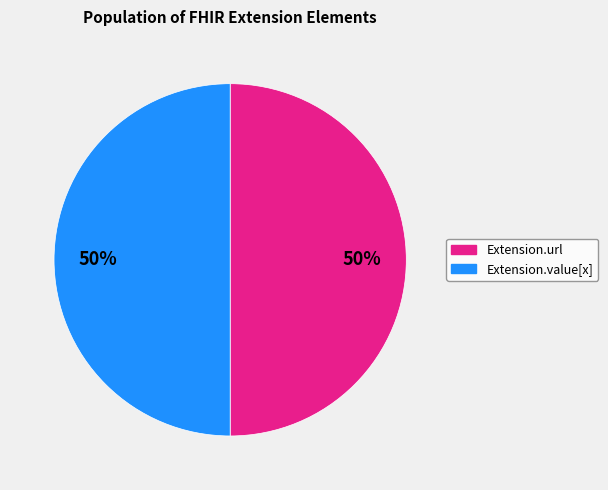

Count the number of slices in the pie.

2